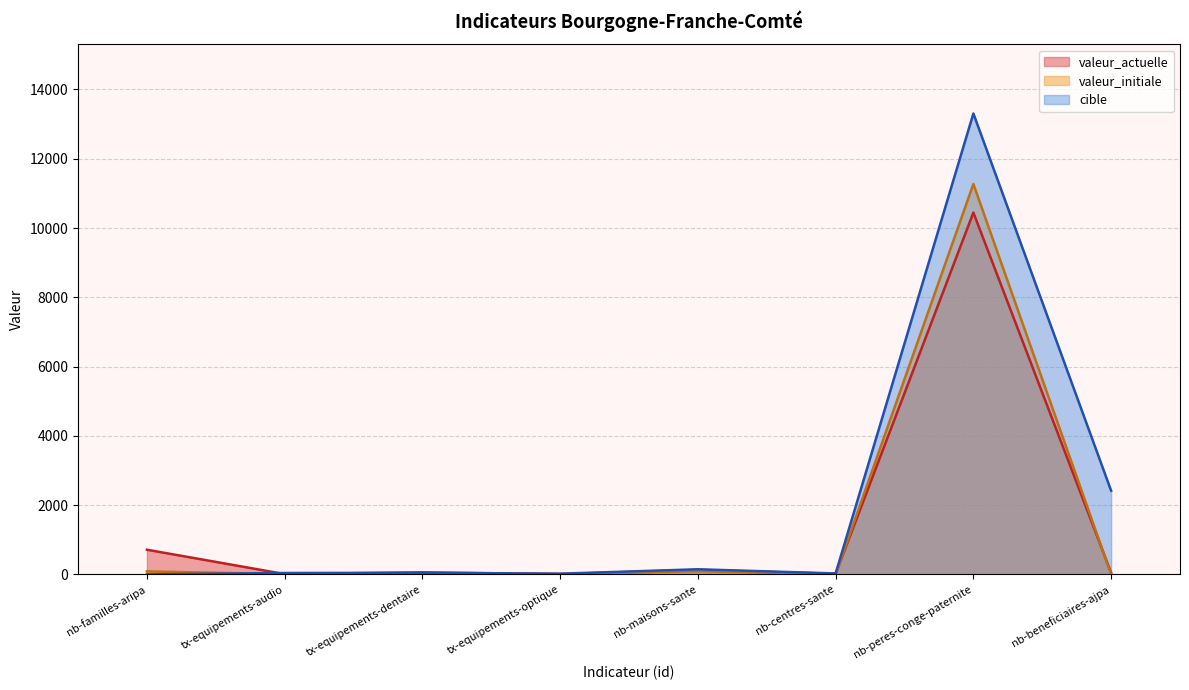

What is the maximum value for valeur_actuelle?

10446.0